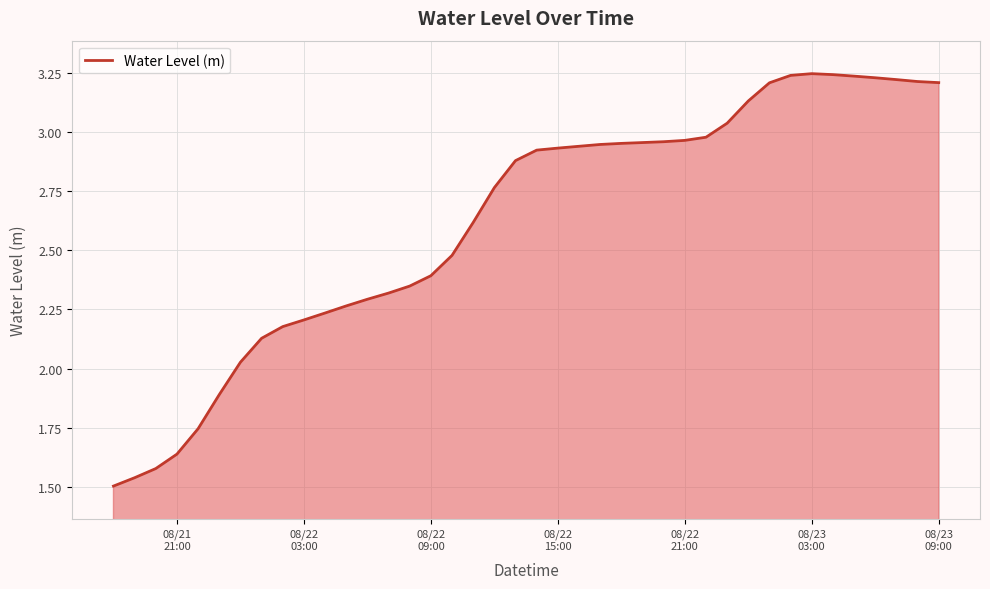

How many lines are shown in the chart?

1